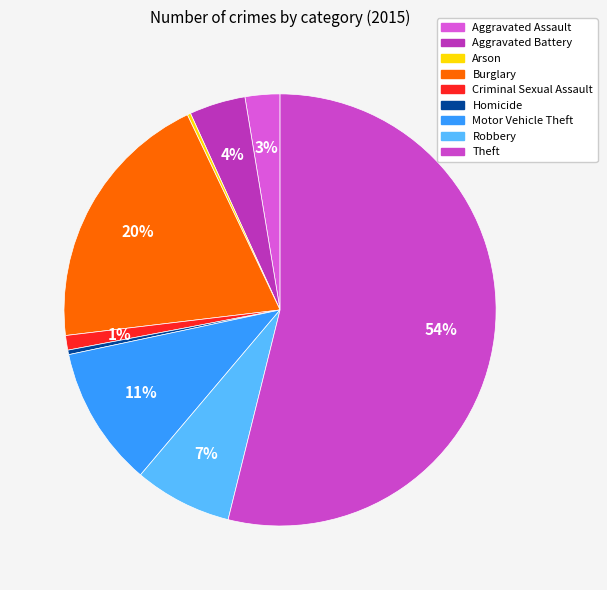

Which category accounts for the majority?

Theft